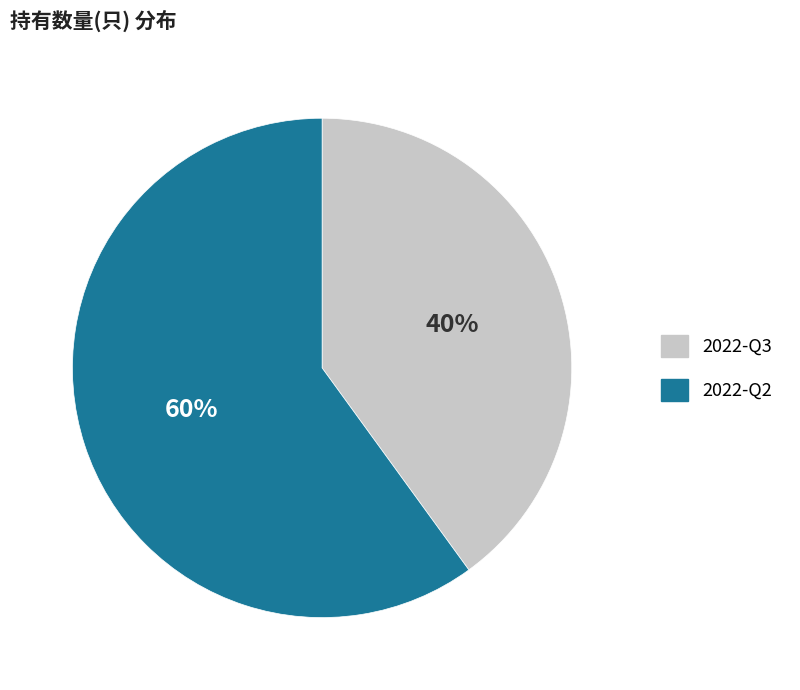

Rank the categories by value from lowest to highest.

2022-Q3, 2022-Q2